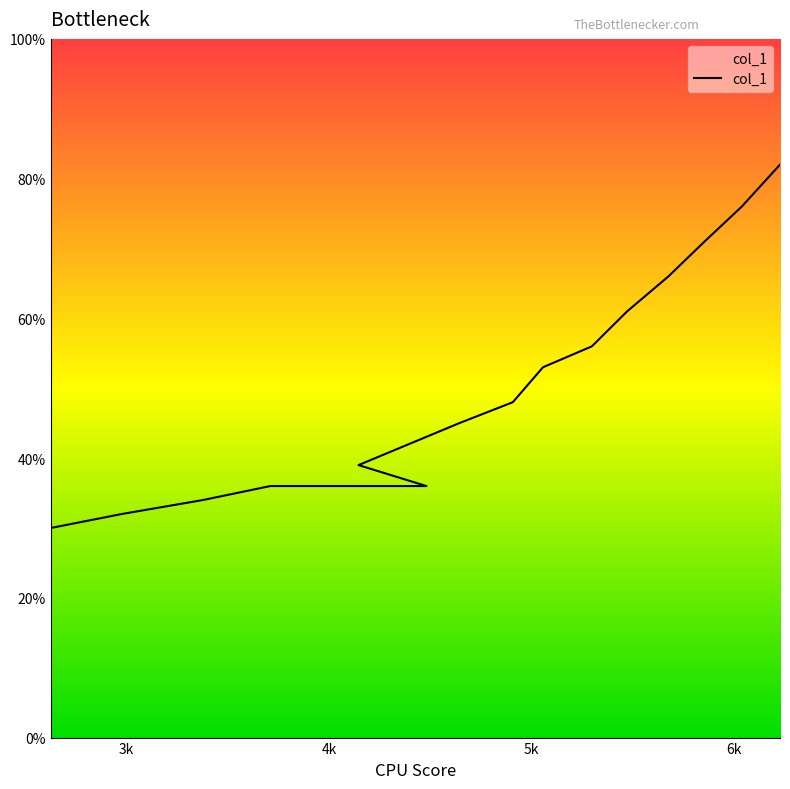

How many categories are shown in the chart?

15